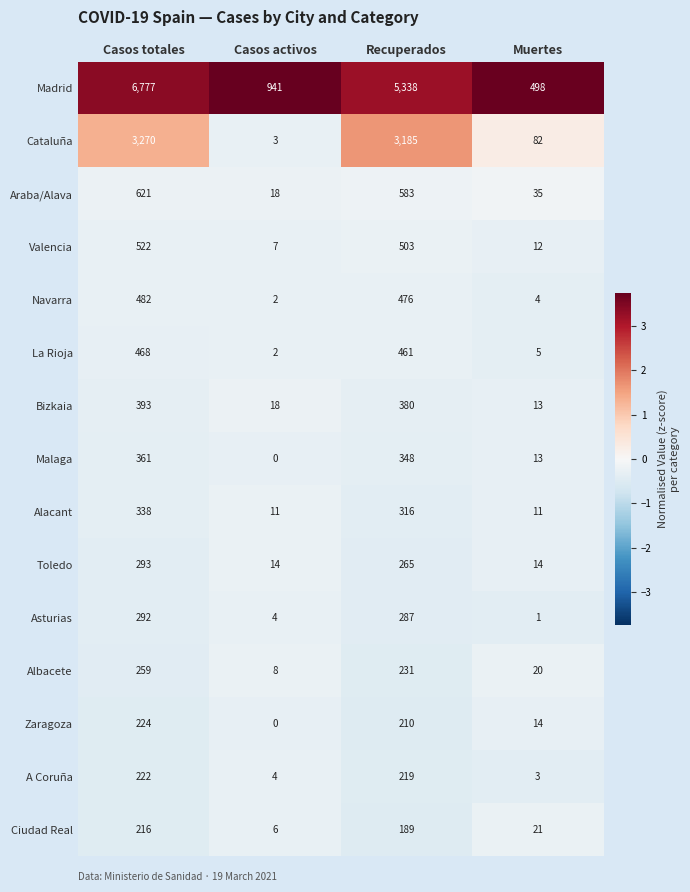

At how many categories does at least one series exceed 383?

4